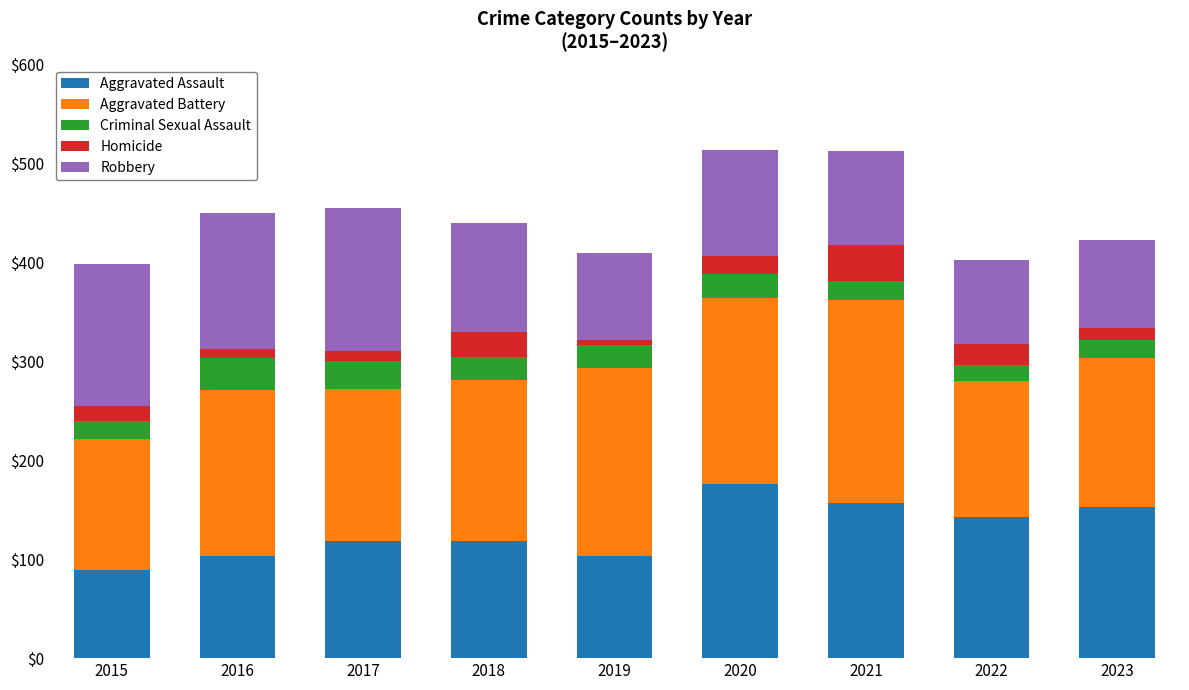

How many data points in Aggravated Assault are less than 118?

3